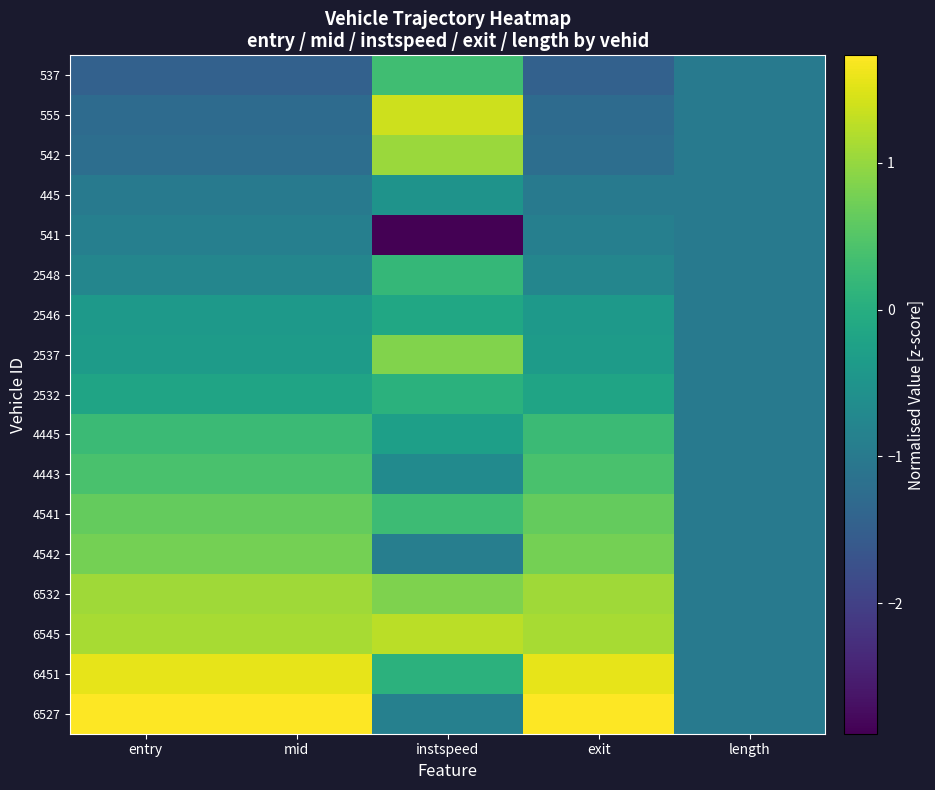

Reading right to left, list all the values displayed in this chart.

537: length=-1.0	exit=-1.4	instspeed=0.3	mid=-1.4	entry=-1.4
555: length=-1.0	exit=-1.3	instspeed=1.4	mid=-1.3	entry=-1.3
542: length=-1.0	exit=-1.2	instspeed=1.0	mid=-1.2	entry=-1.2
445: length=-1.0	exit=-1.0	instspeed=-0.5	mid=-1.0	entry=-1.0
541: length=-1.0	exit=-0.9	instspeed=-2.9	mid=-0.9	entry=-0.9
2548: length=-1.0	exit=-0.8	instspeed=0.2	mid=-0.8	entry=-0.8
2546: length=-1.0	exit=-0.4	instspeed=-0.1	mid=-0.4	entry=-0.4
2537: length=-1.0	exit=-0.4	instspeed=0.9	mid=-0.4	entry=-0.4
2532: length=-1.0	exit=-0.2	instspeed=0.1	mid=-0.2	entry=-0.2
4445: length=-1.0	exit=0.3	instspeed=-0.3	mid=0.3	entry=0.3
4443: length=-1.0	exit=0.4	instspeed=-0.7	mid=0.4	entry=0.4
4541: length=-1.0	exit=0.6	instspeed=0.3	mid=0.6	entry=0.6
4542: length=-1.0	exit=0.8	instspeed=-0.9	mid=0.8	entry=0.8
6532: length=-1.0	exit=1.1	instspeed=0.8	mid=1.1	entry=1.1
6545: length=-1.0	exit=1.1	instspeed=1.3	mid=1.1	entry=1.1
6451: length=-1.0	exit=1.6	instspeed=0.1	mid=1.6	entry=1.6
6527: length=-1.0	exit=1.7	instspeed=-0.9	mid=1.7	entry=1.7